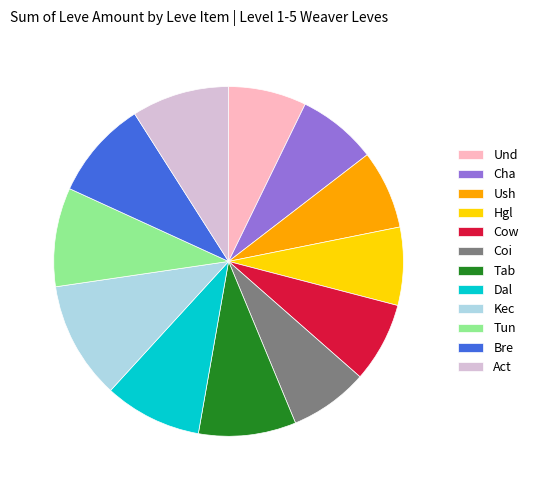

True or false: Ush accounts for 1% of the total.

False